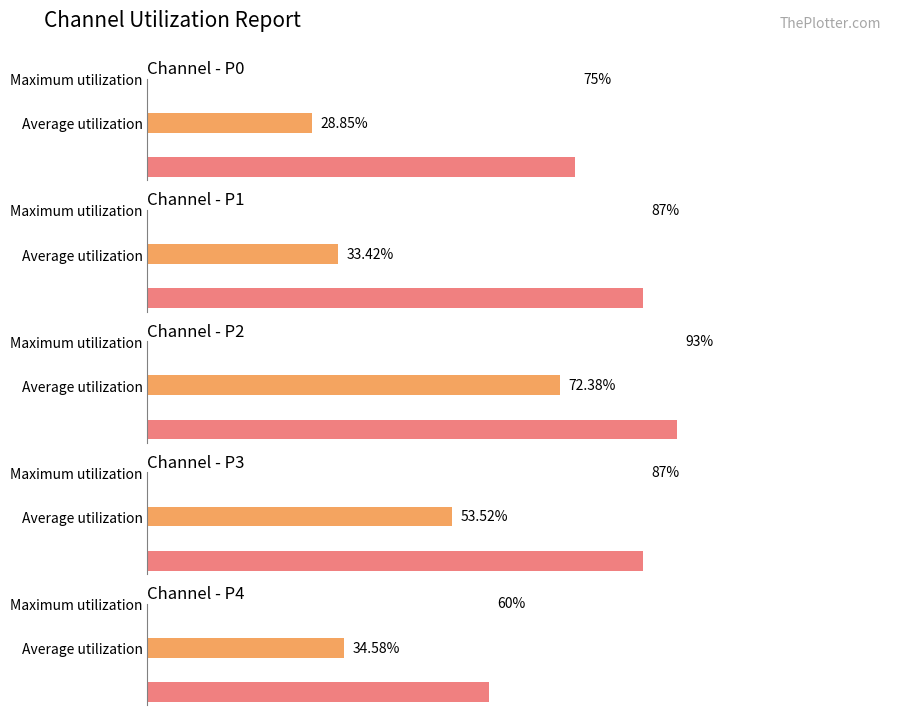

What are all the series names shown in the legend?

p0, p1, p2, p3, p4